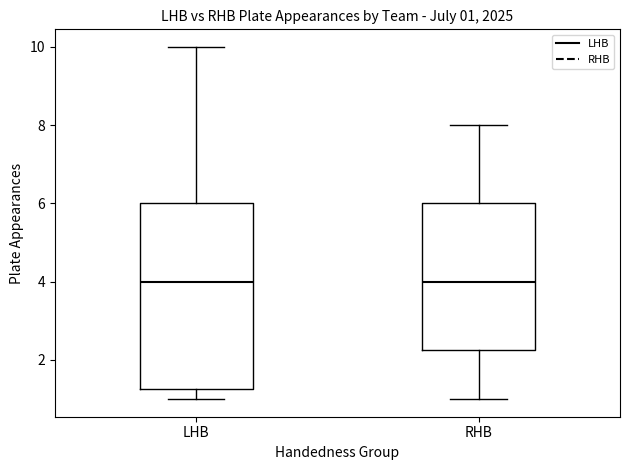

Which box is the tallest, from its lower edge to its upper edge?

LHB